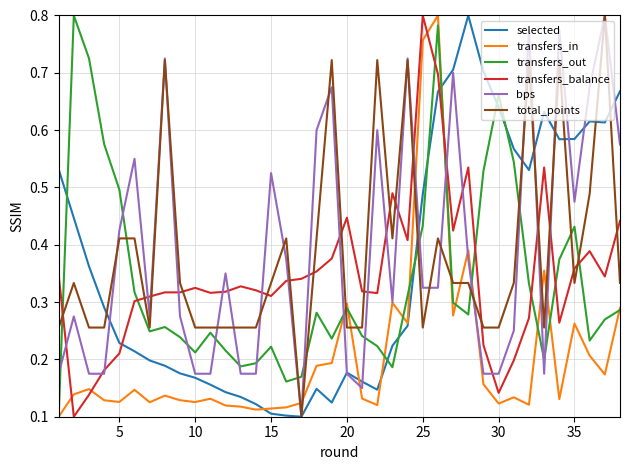

How many intersections are there between transfers_in and total_points?

10